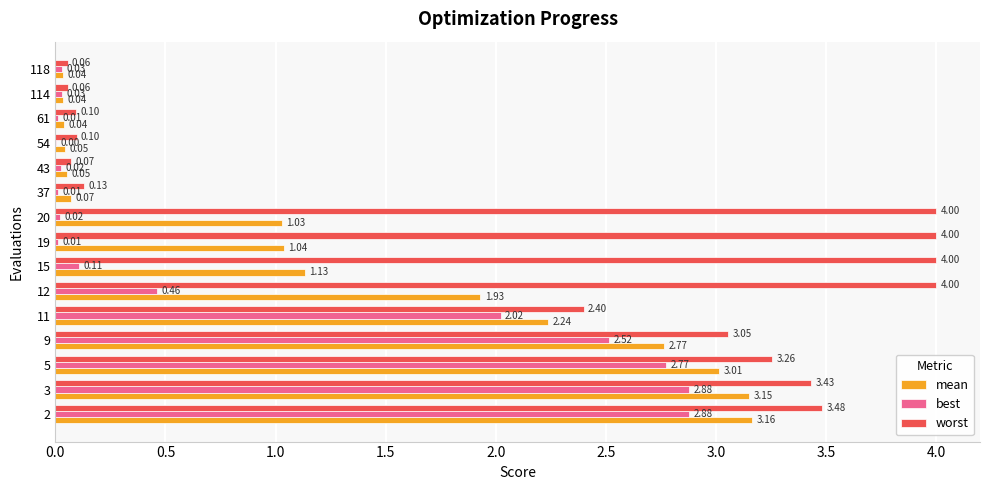

Between 37 and 118, which series saw the biggest shift?

worst